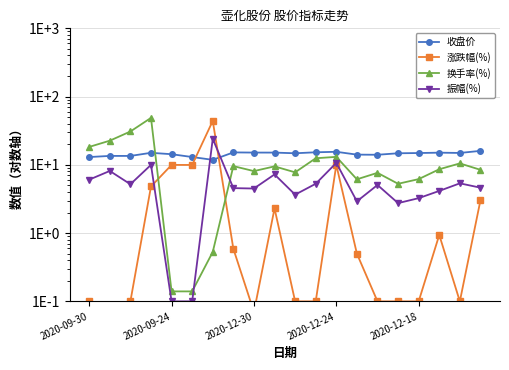

What is the label of the 14th point from the right?

6